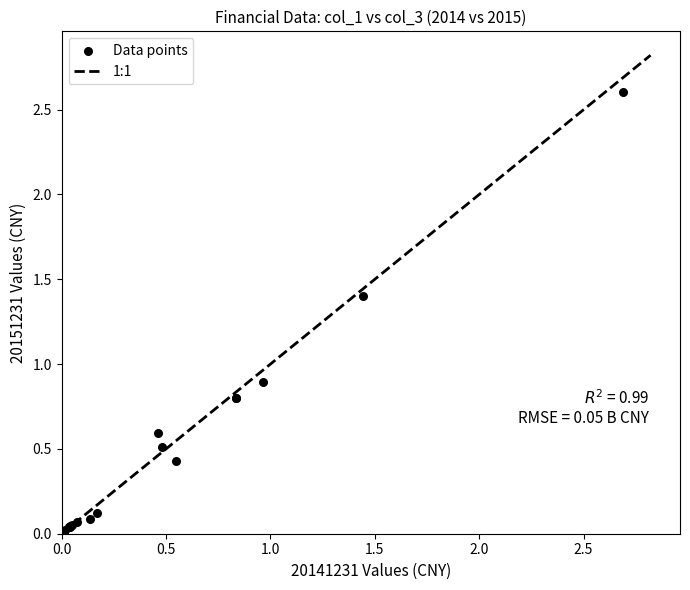

What Y value in the scatter plot is closest to 1?

0.9